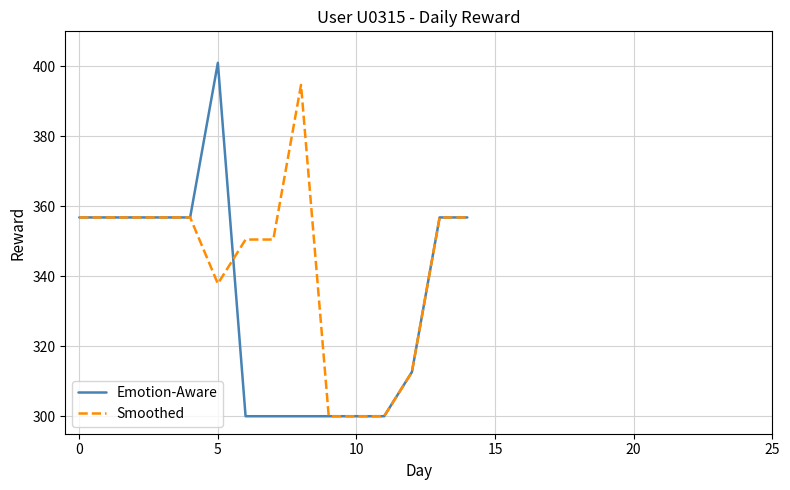

Which series has the widest spread of values?

Emotion-Aware